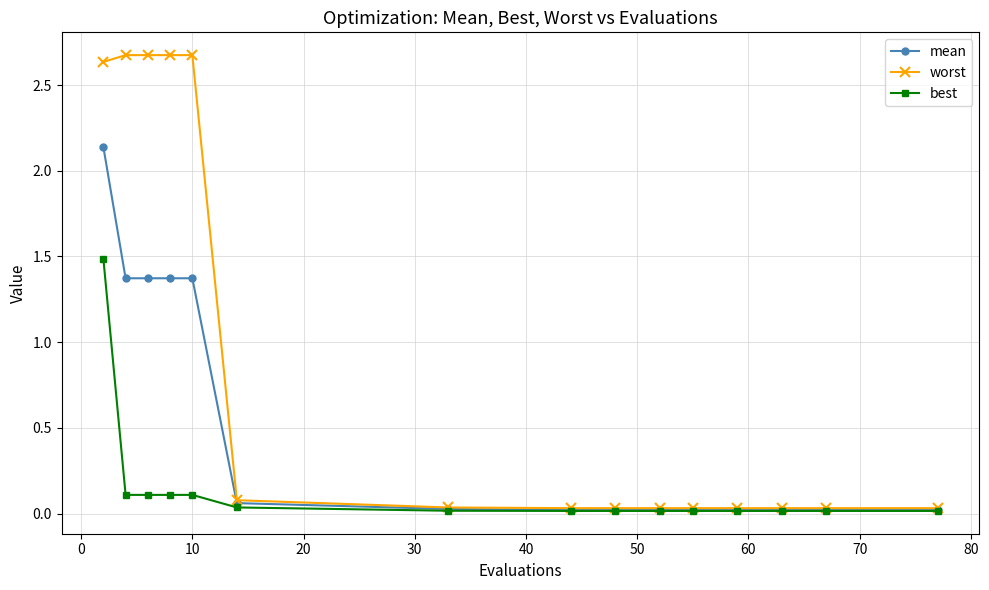

What is the highest value of the worst series?

2.7